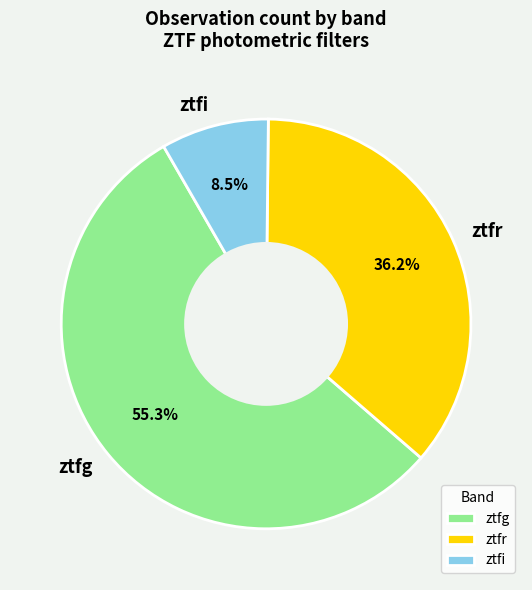

Rank the categories by value from highest to lowest.

ztfg, ztfr, ztfi